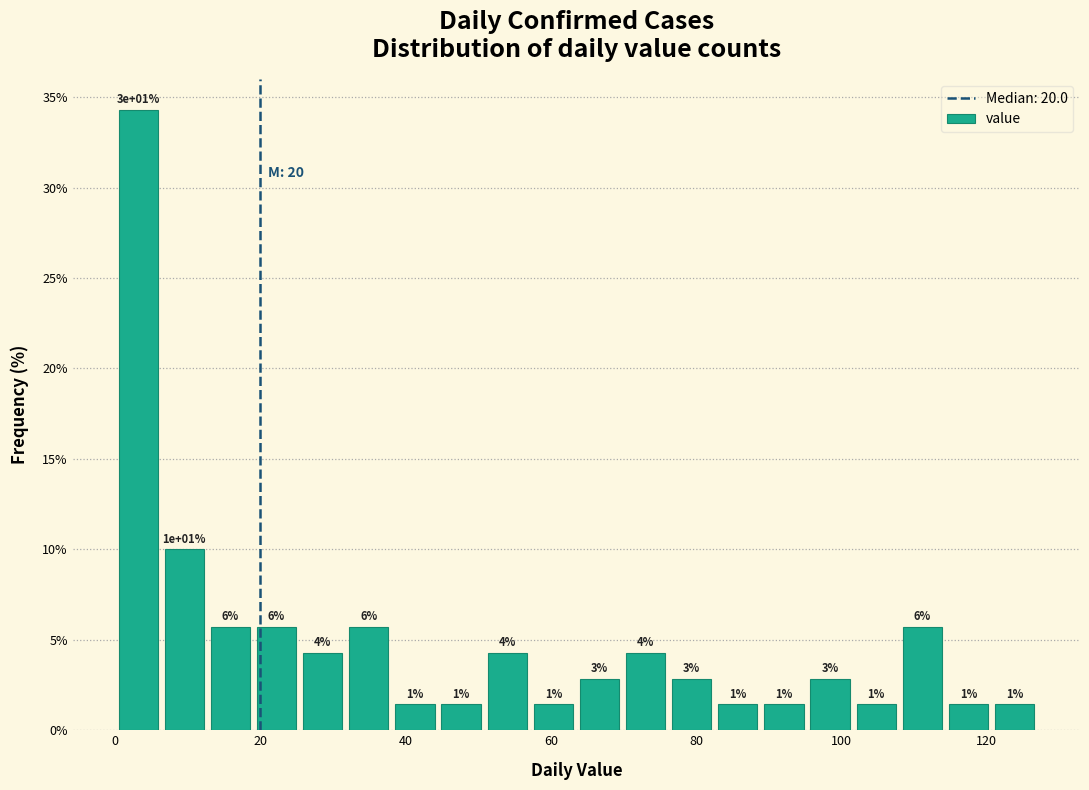

Read against the x-axis, roughly where is the centre of the tallest bar?

4